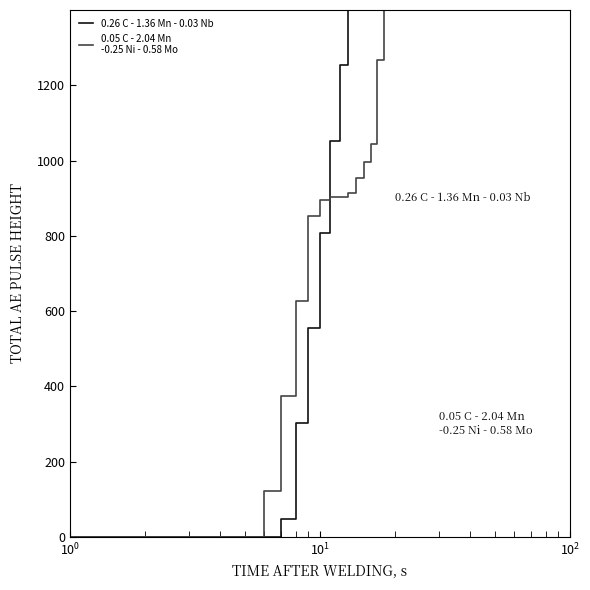

How many data points does each series have?

28